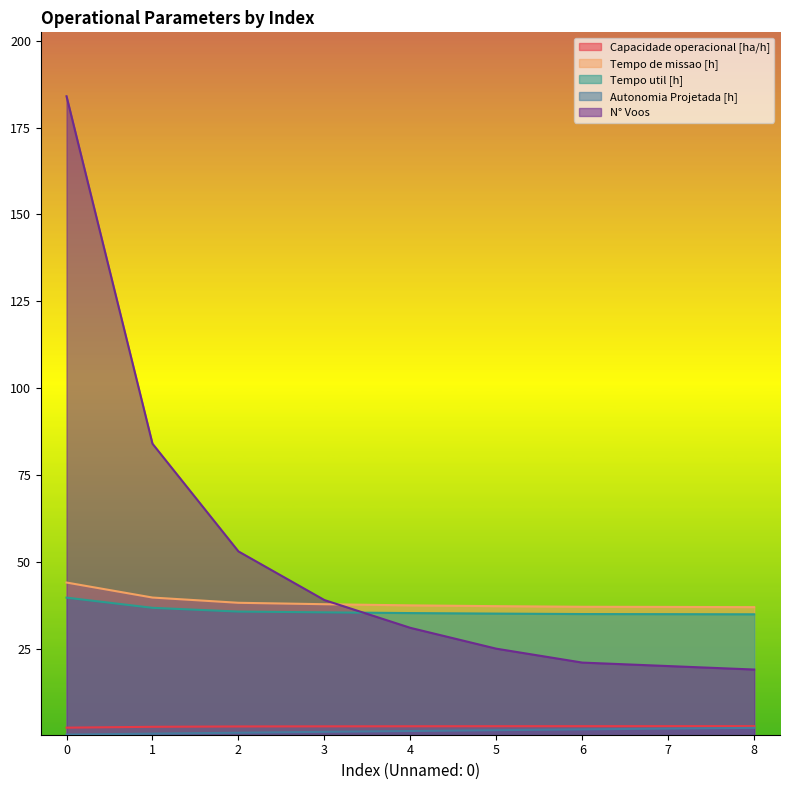

The value of N° Voos at 5 is 10.5. True or false?

False